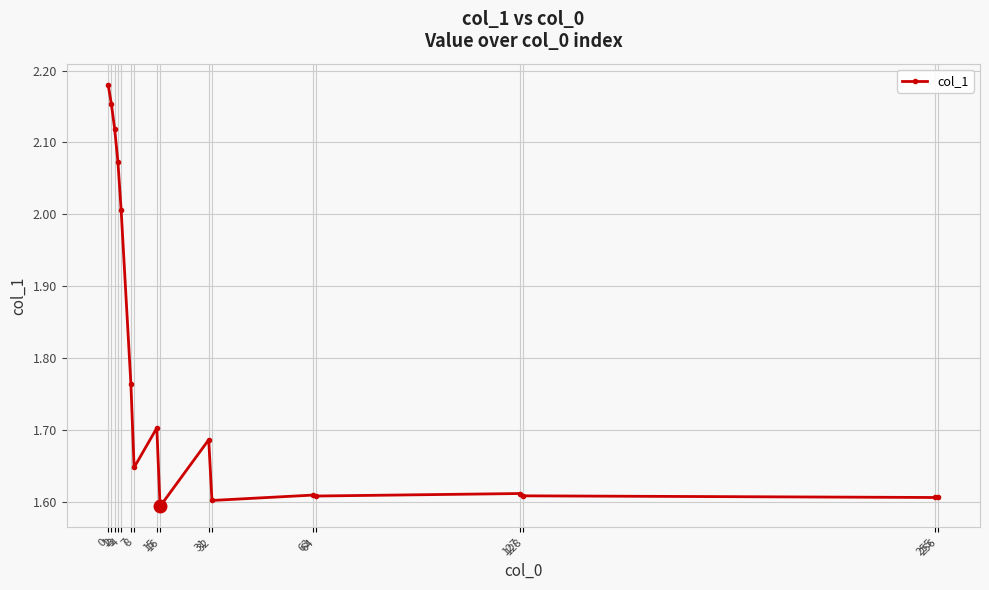

What is the value of the 5th point from the left?

2.0